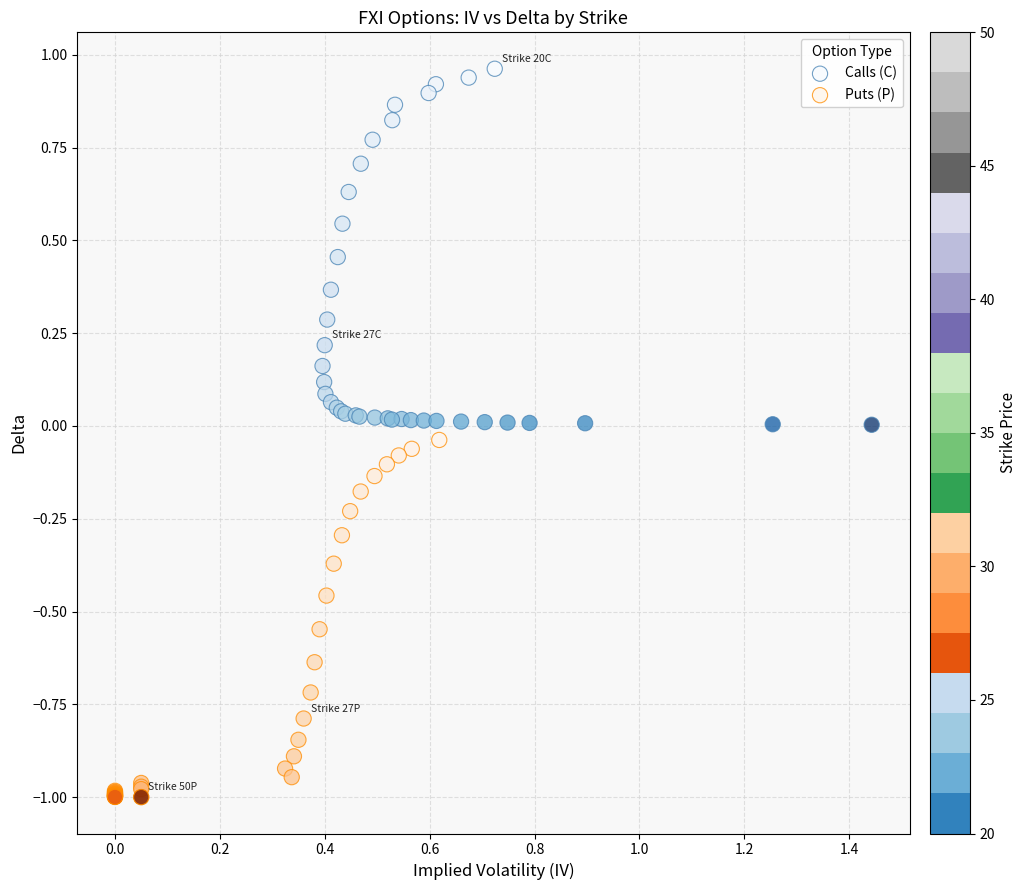

Which series reaches the maximum Y coordinate?

Calls (C)